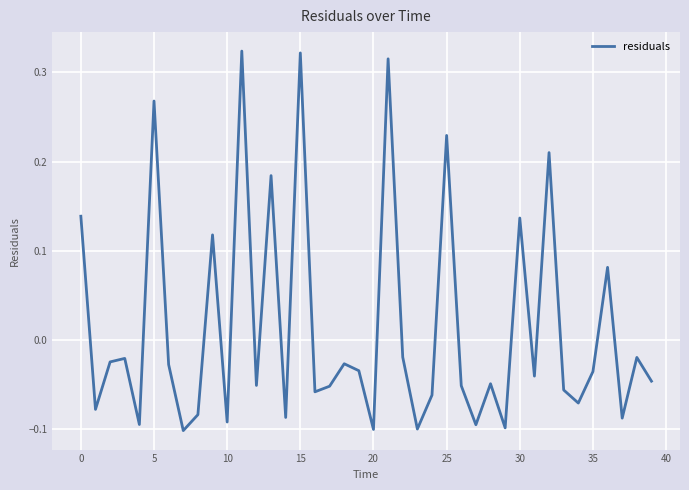

What is the difference between the maximum and minimum values?

0.4